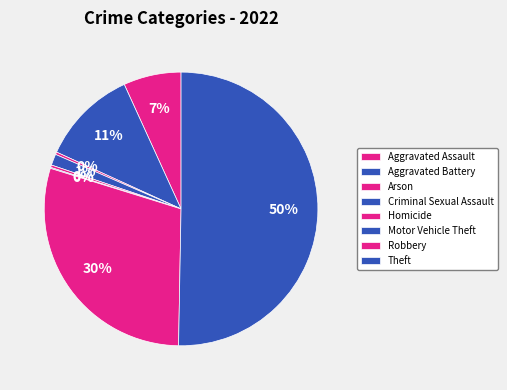

True or false: Arson accounts for 0% of the total.

True